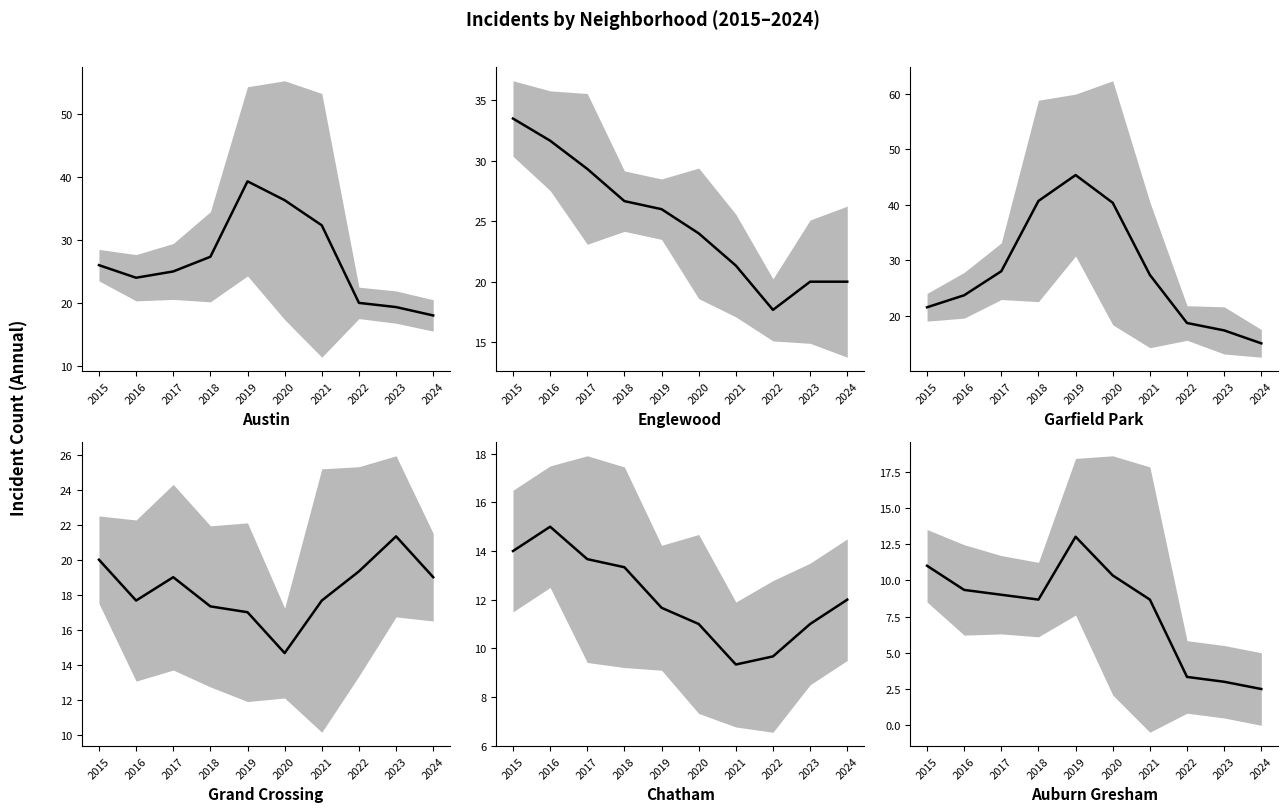

At which category does Austin reach its first local valley?

2016